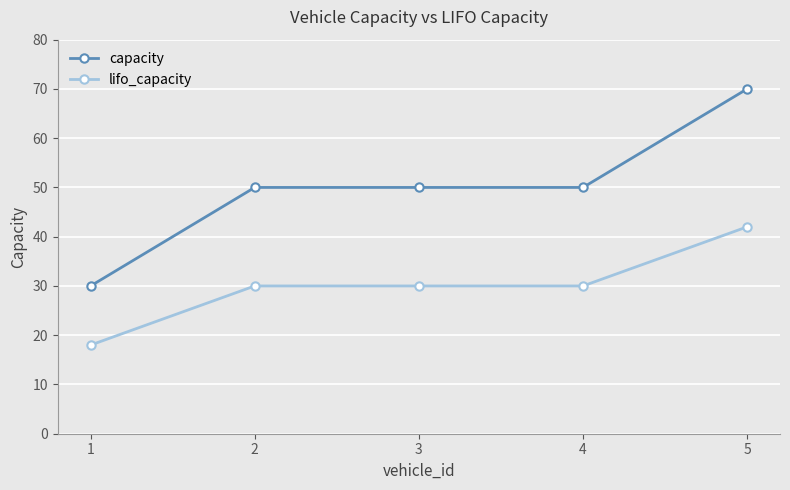

What is the minimum value for capacity?

30